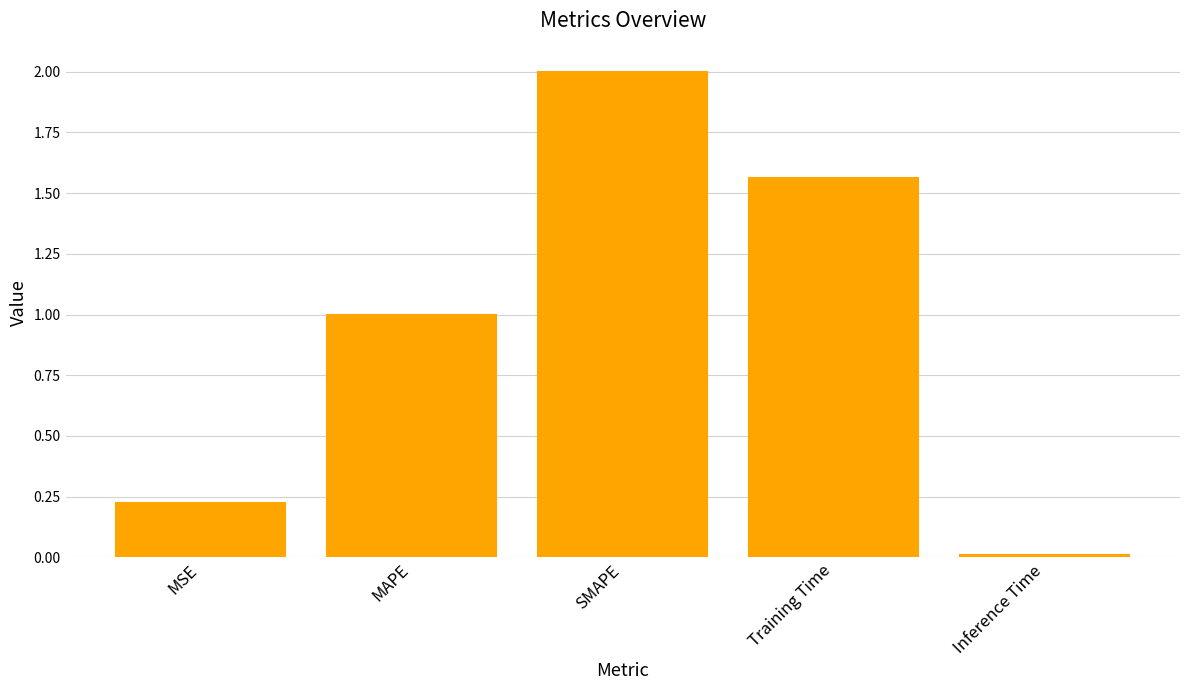

What is the difference between the maximum and second lowest values?

1.8